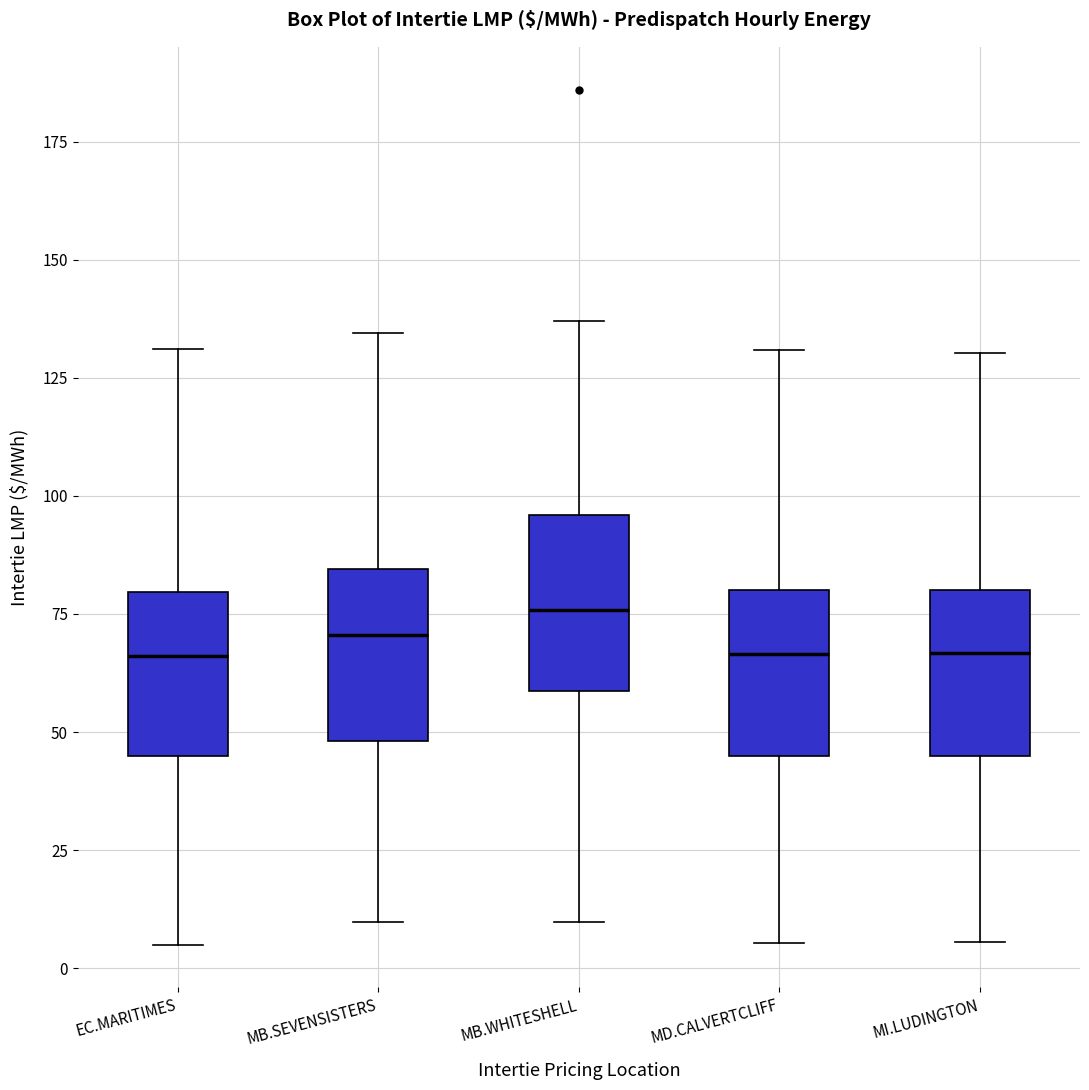

Reading left to right, read every box against the y-axis: the position of its median line, the range the box covers, and the ends of its whiskers. The values are not printed on the chart, so give them approximately, as read against the axis.

EC.MARITIMES: median 65, box 45 to 80, whiskers 5 to 130
MB.SEVENSISTERS: median 70, box 50 to 85, whiskers 10 to 135
MB.WHITESHELL: median 75, box 60 to 95, whiskers 10 to 135
MD.CALVERTCLIFF: median 65, box 45 to 80, whiskers 5 to 130
MI.LUDINGTON: median 65, box 45 to 80, whiskers 5 to 130